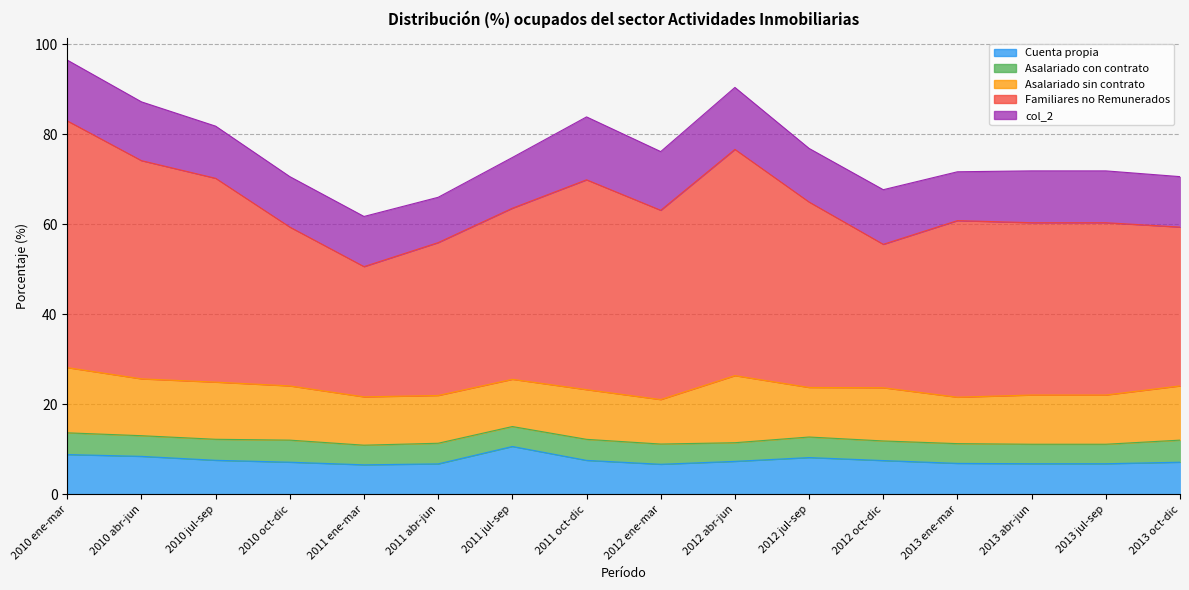

The value of Familiares no Remunerados at 2012 abr-jun is 27.4. True or false?

False